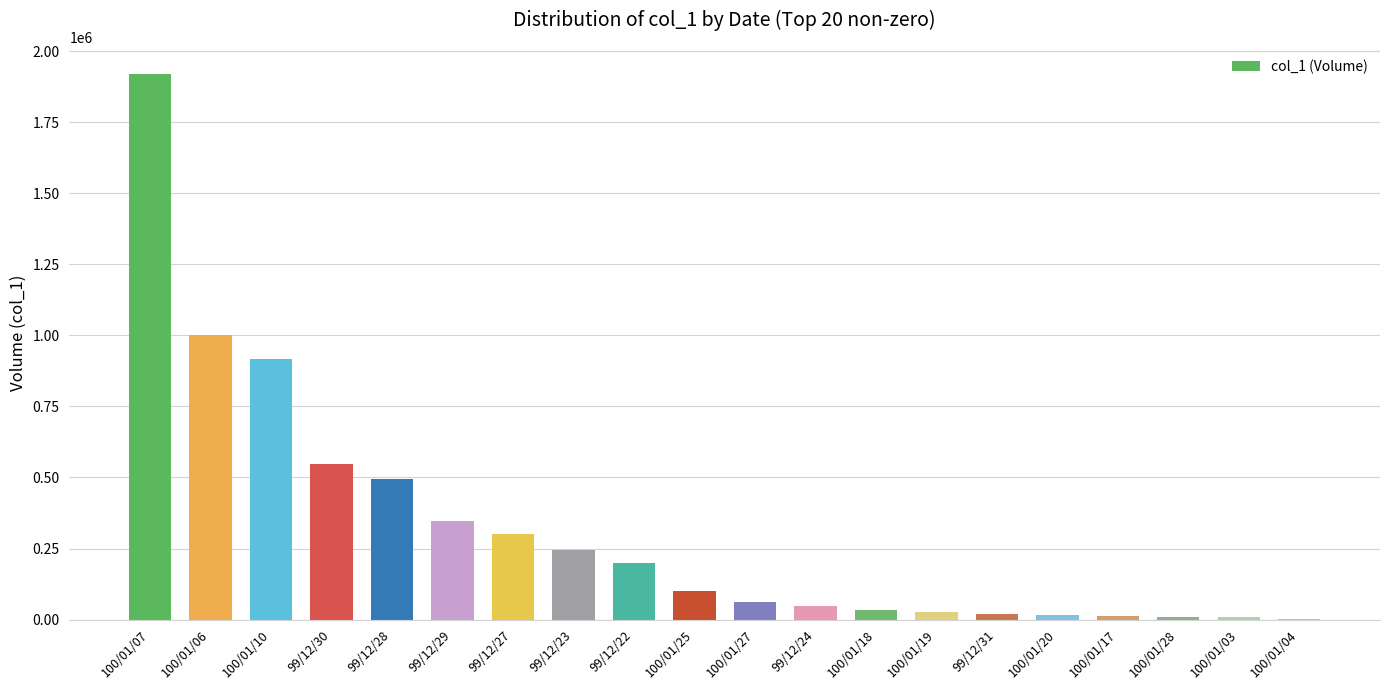

How many categories are shown in the chart?

20